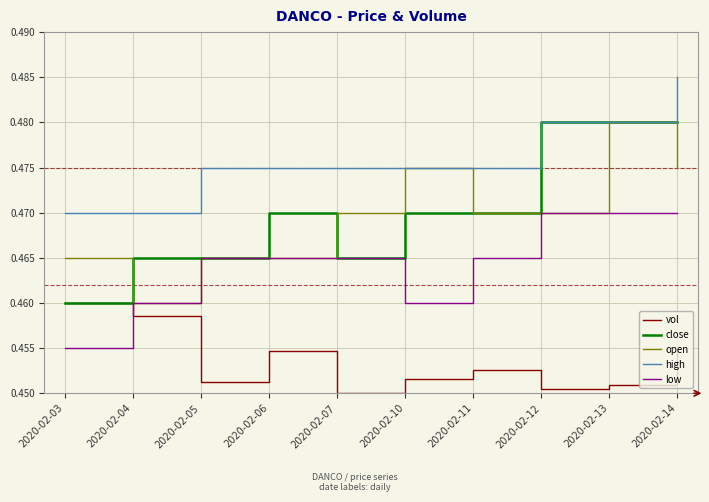

At how many categories does at least one series exceed 0?

10